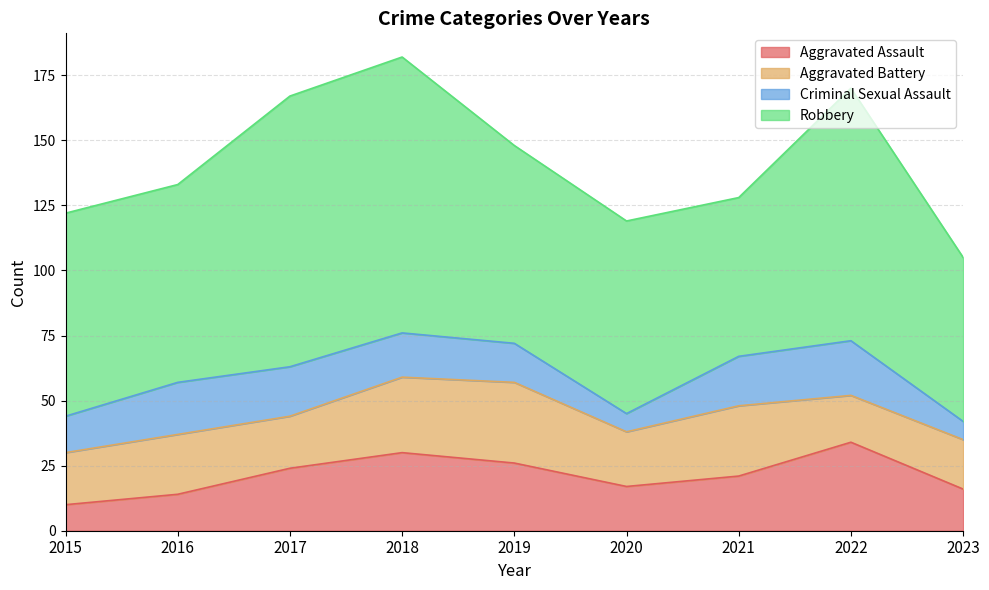

What is the value of the Criminal Sexual Assault point at the 5th from the left?

15